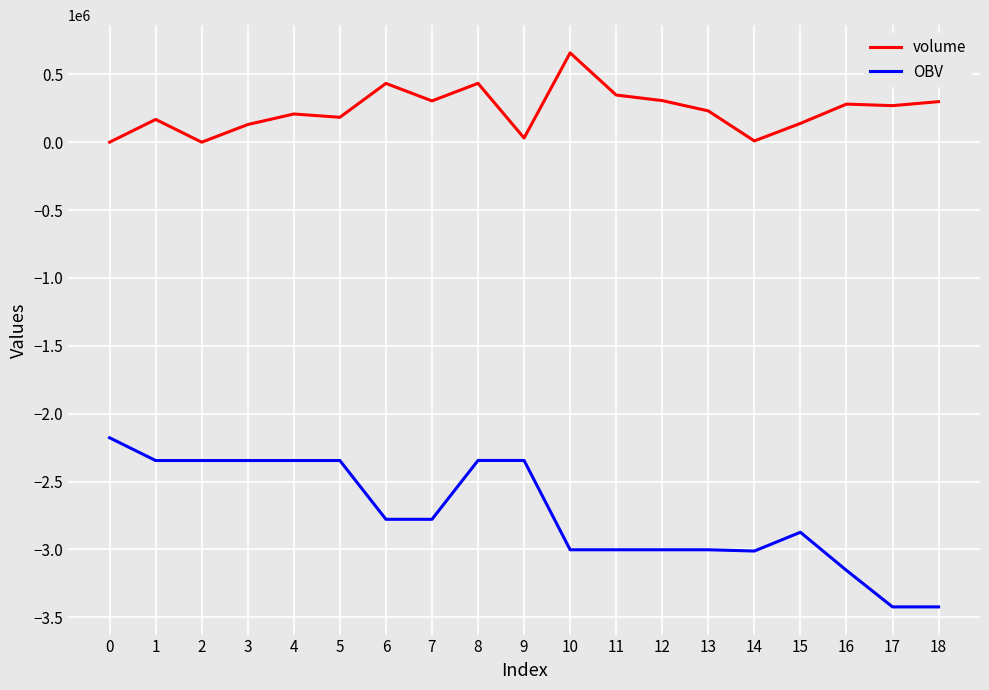

What is the difference between the highest and lowest values at 15?

3011552.7